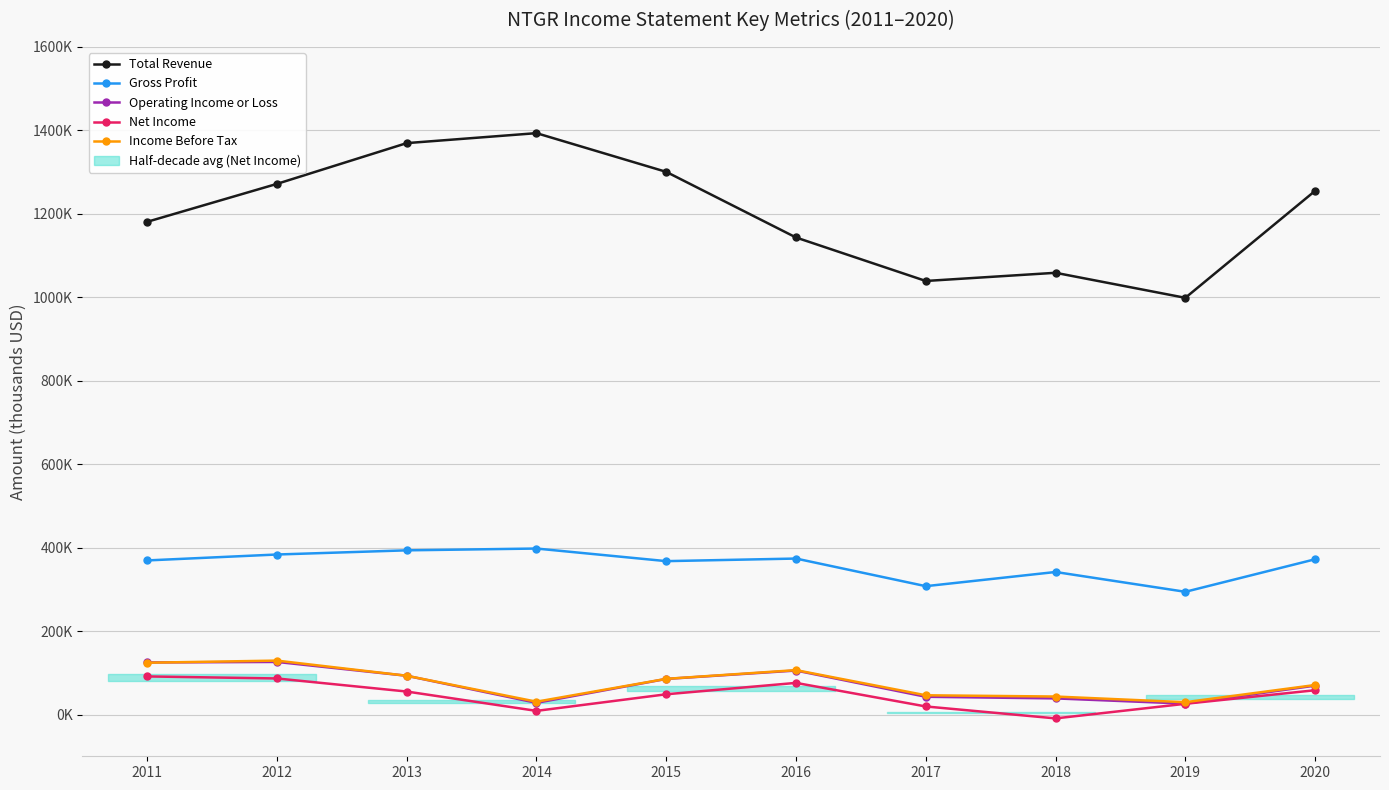

At how many categories does at least one series exceed 1100044?

7